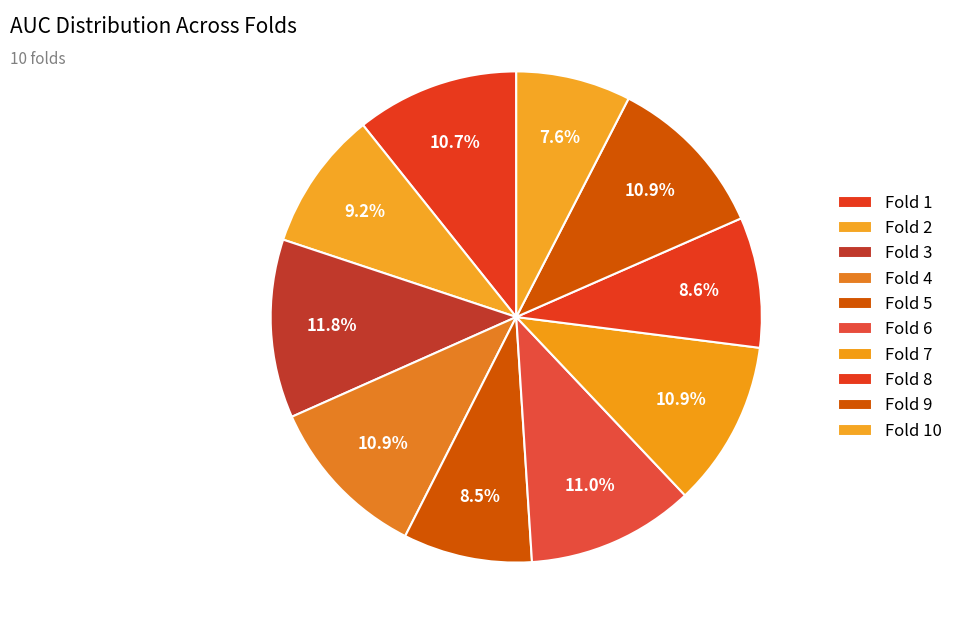

To the nearest percent, what is the difference between the Fold 4 and Fold 8 slice percentages?

2%